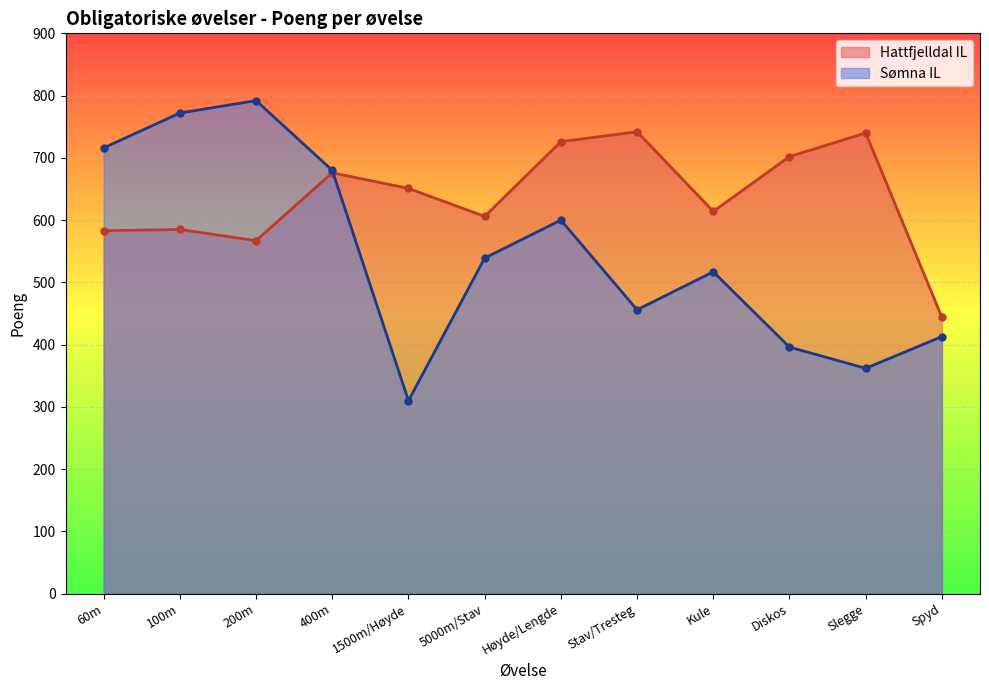

What is the value of the Sømna IL point at the 12th from the left?

413